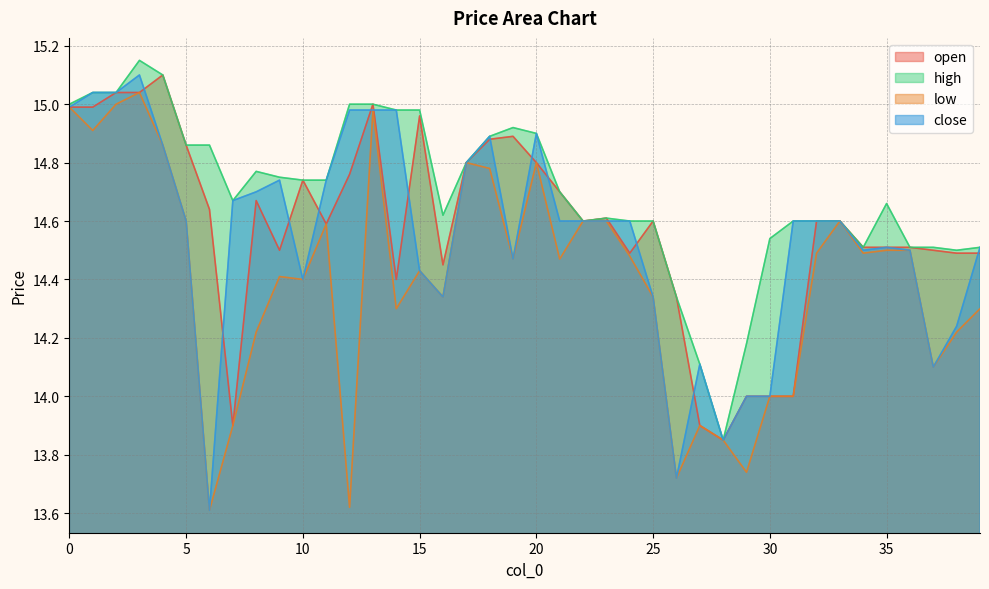

Reading left to right, transcribe all the data shown in this chart.

open: 15.0	15.0	15.0	15.0	15.1	14.9	14.6	13.9	14.7	14.5	14.7	14.6	14.8	15.0	14.4	15.0	14.4	14.8	14.9	14.9	14.8	14.7	14.6	14.6	14.5	14.6	14.3	13.9	13.8	14.0	14.0	14.0	14.6	14.6	14.5	14.5	14.5	14.5	14.5	14.5
high: 15.0	15.0	15.0	15.2	15.1	14.9	14.9	14.7	14.8	14.8	14.7	14.7	15.0	15.0	15.0	15.0	14.6	14.8	14.9	14.9	14.9	14.7	14.6	14.6	14.6	14.6	14.3	14.1	13.8	14.2	14.5	14.6	14.6	14.6	14.5	14.7	14.5	14.5	14.5	14.5
low: 15.0	14.9	15.0	15.0	14.9	14.6	13.6	13.9	14.2	14.4	14.4	14.6	13.6	15.0	14.3	14.4	14.3	14.8	14.8	14.5	14.8	14.5	14.6	14.6	14.5	14.3	13.7	13.9	13.8	13.7	14.0	14.0	14.5	14.6	14.5	14.5	14.5	14.1	14.2	14.3
close: 15.0	15.0	15.0	15.1	14.9	14.6	13.6	14.7	14.7	14.7	14.4	14.7	15.0	15.0	15.0	14.4	14.3	14.8	14.9	14.5	14.9	14.6	14.6	14.6	14.6	14.3	13.7	14.1	13.8	14.0	14.0	14.6	14.6	14.6	14.5	14.5	14.5	14.1	14.2	14.5